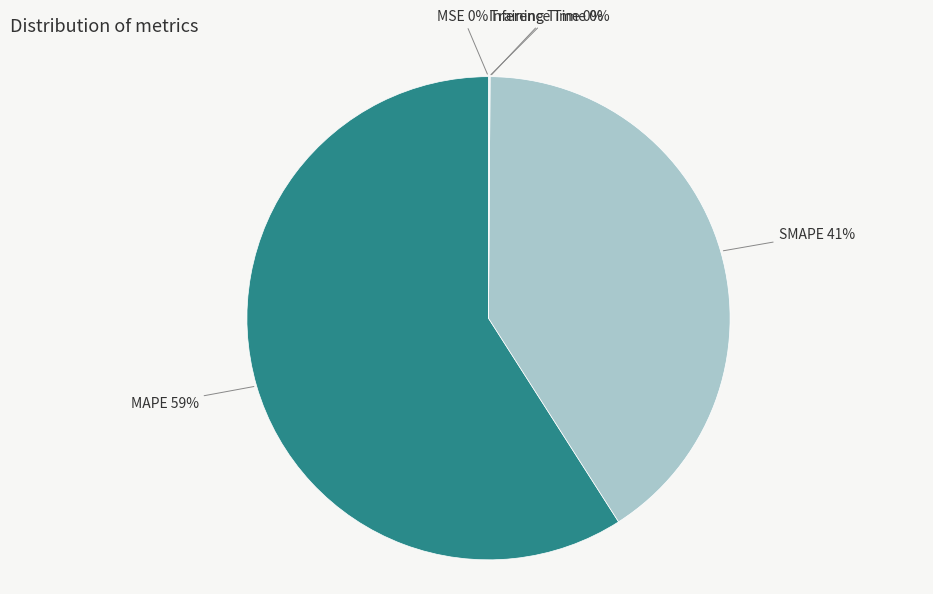

To the nearest percent, what is the average slice percentage?

20%